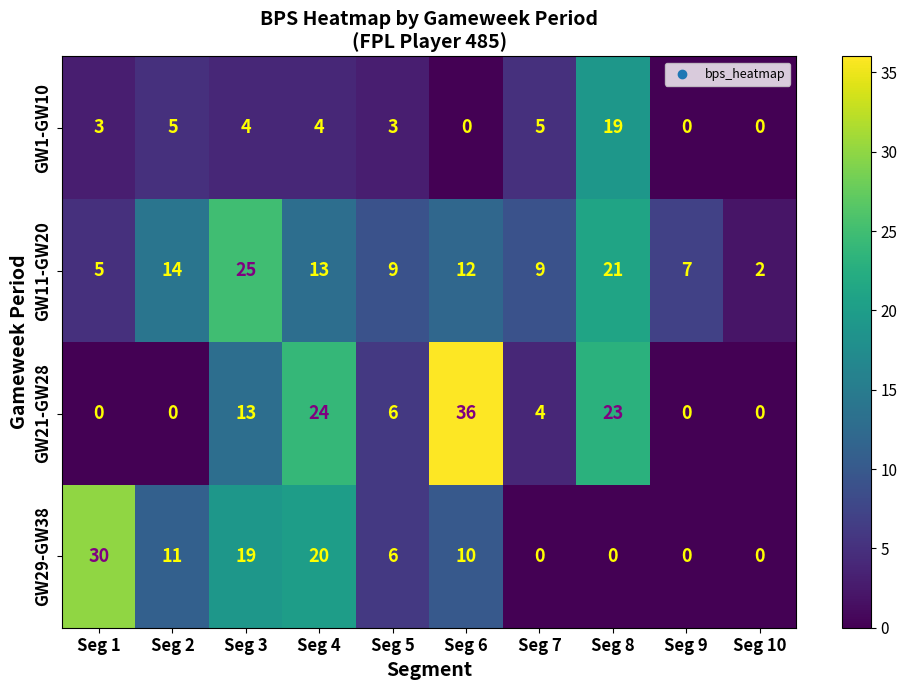

What is the spread (max minus min) of values at Seg 9?

7